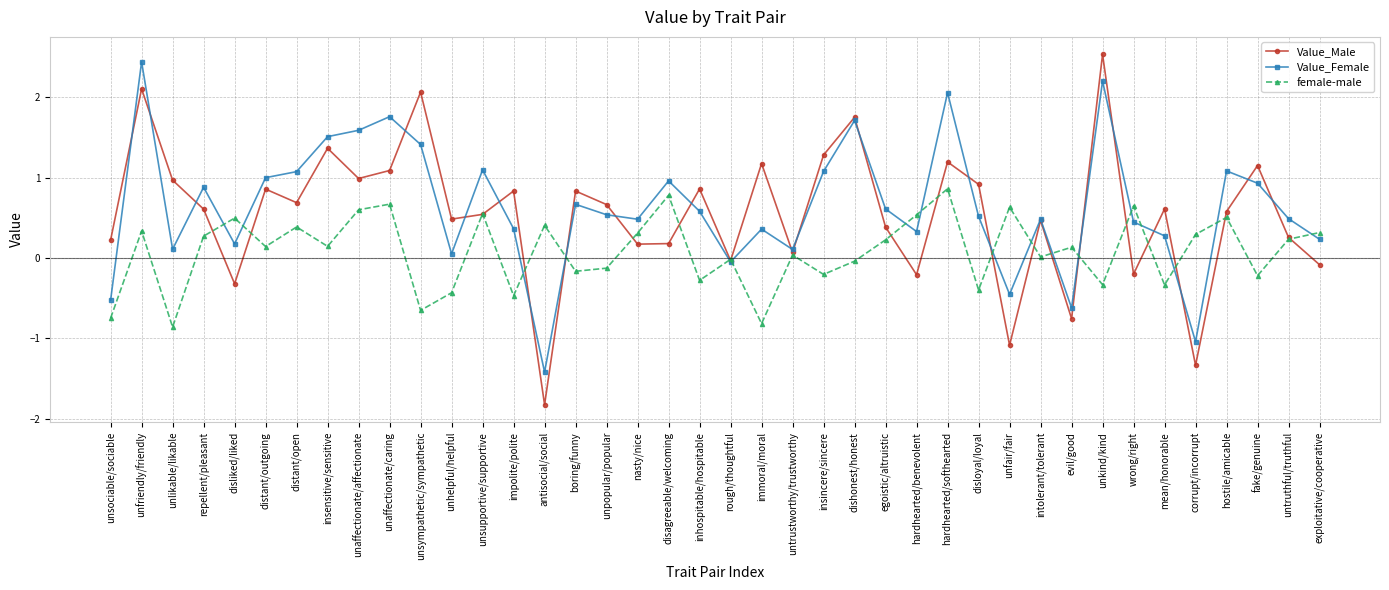

True or false: Value_Male has more than 2 interior local peaks.

True